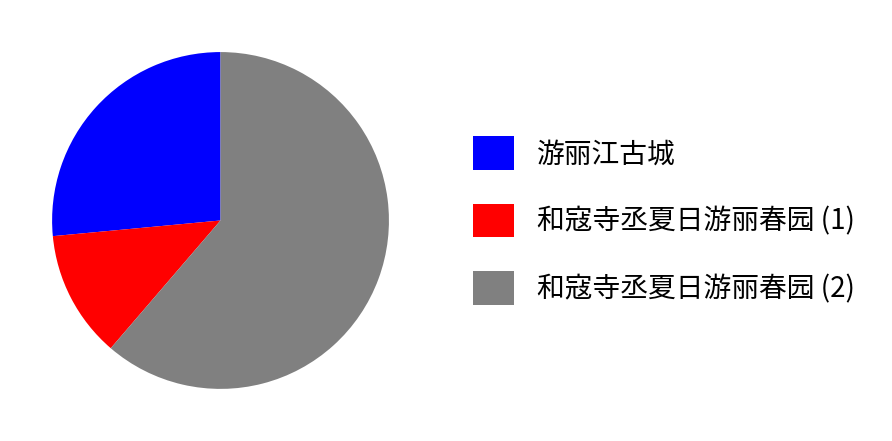

Is 游丽江古城 the majority of the pie?

No